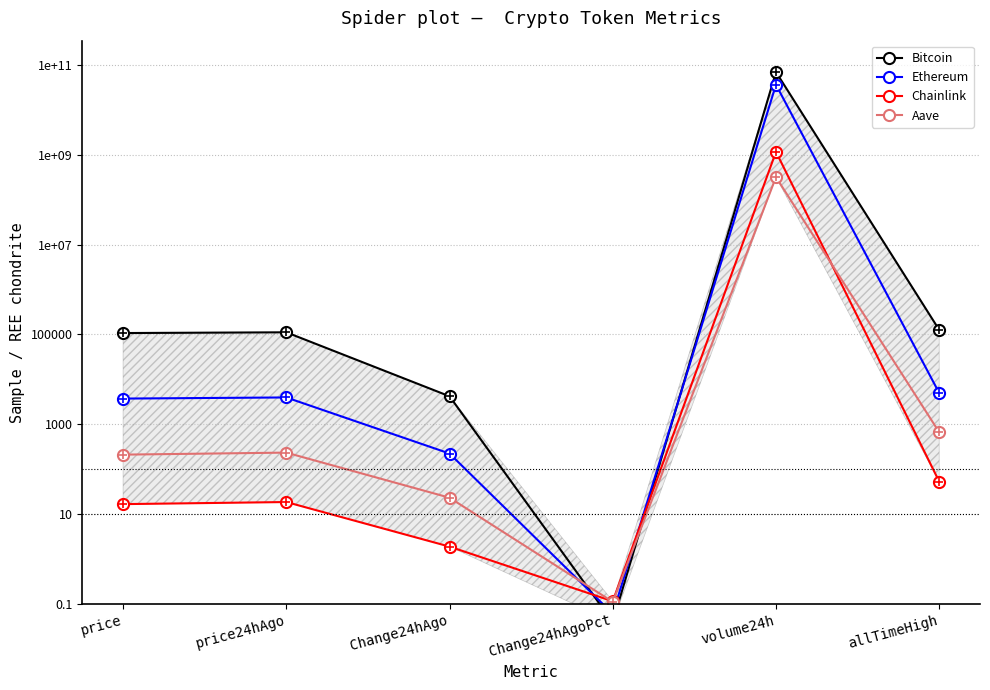

How many values in the Chainlink series are below 18?

3